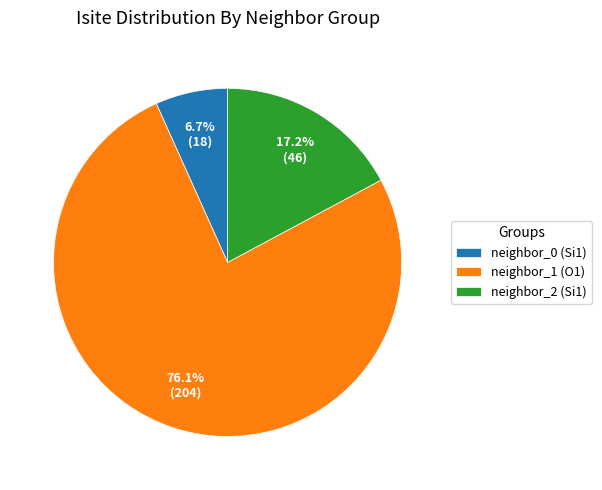

Rank the categories by value from highest to lowest.

neighbor_1 (O1), neighbor_2 (Si1), neighbor_0 (Si1)